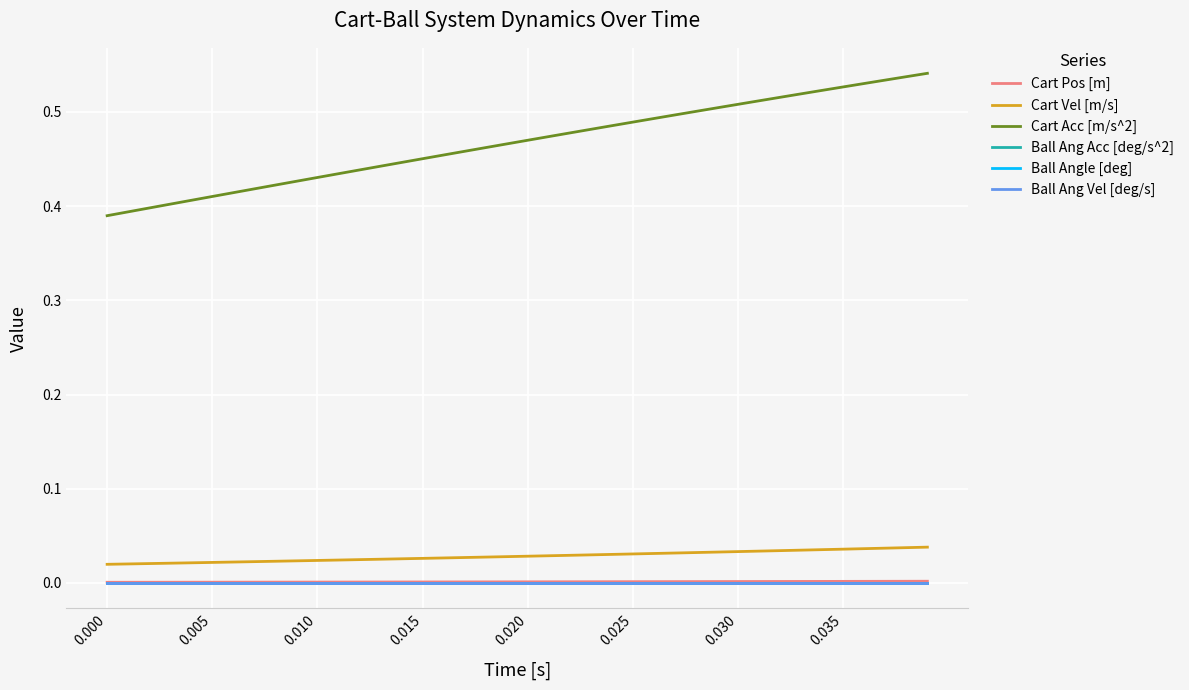

How many lines are shown in the chart?

6